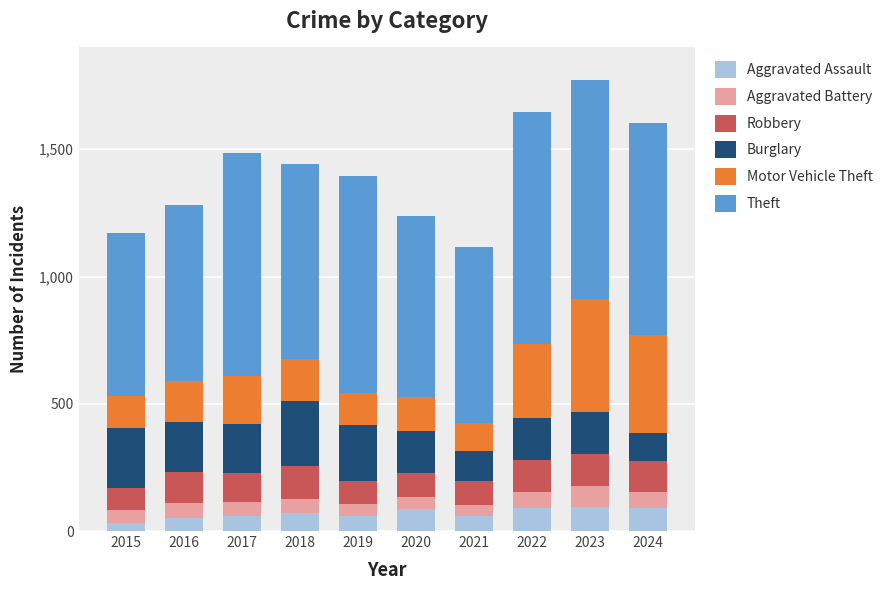

What is the total value across all series at 2021?

1117